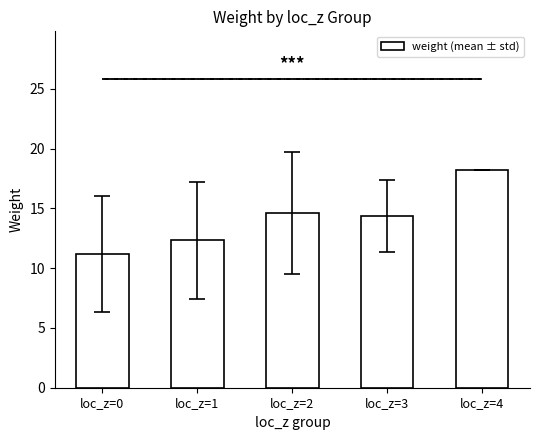

What is the minimum value shown in the chart?

11.2